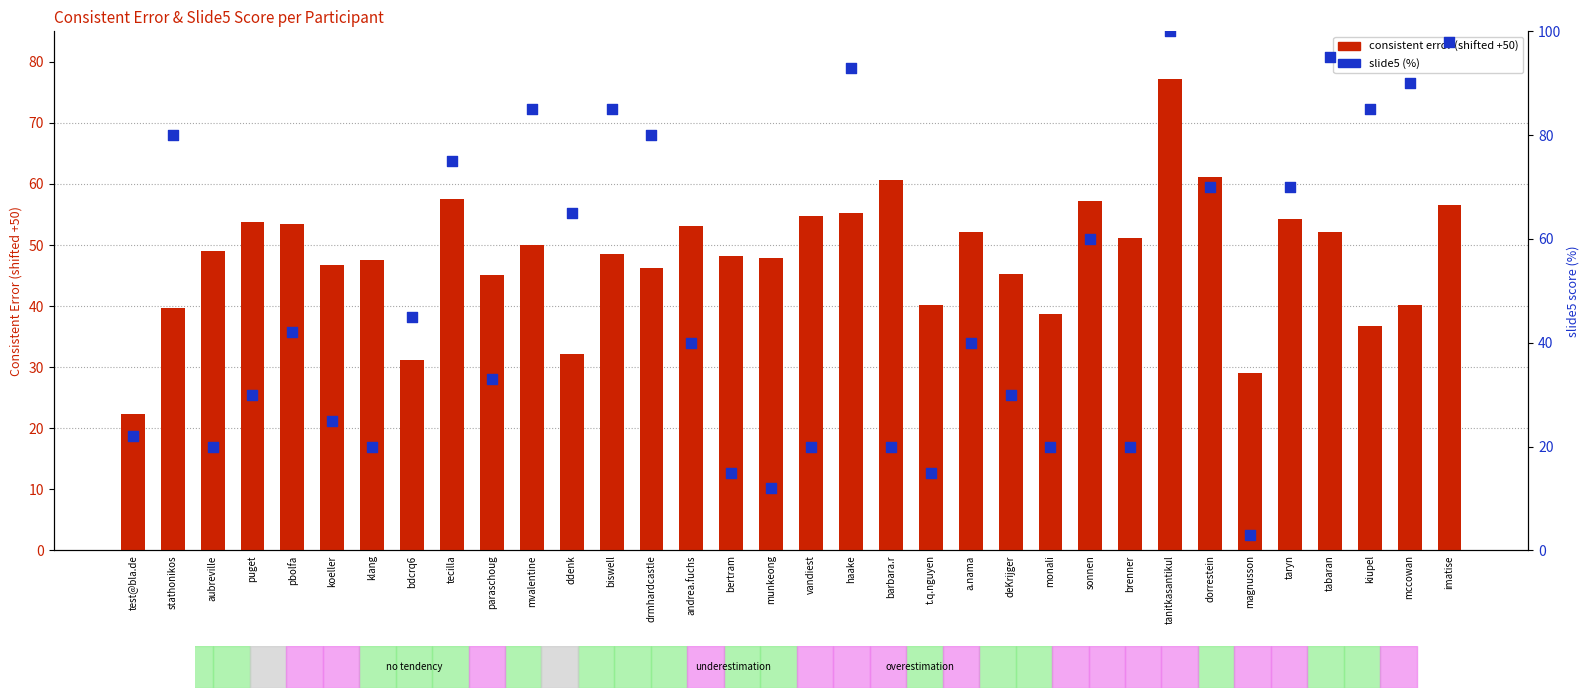

Is the value of consistent error (shifted +50) at mccowan greater than the value of slide5 at taryn?

No